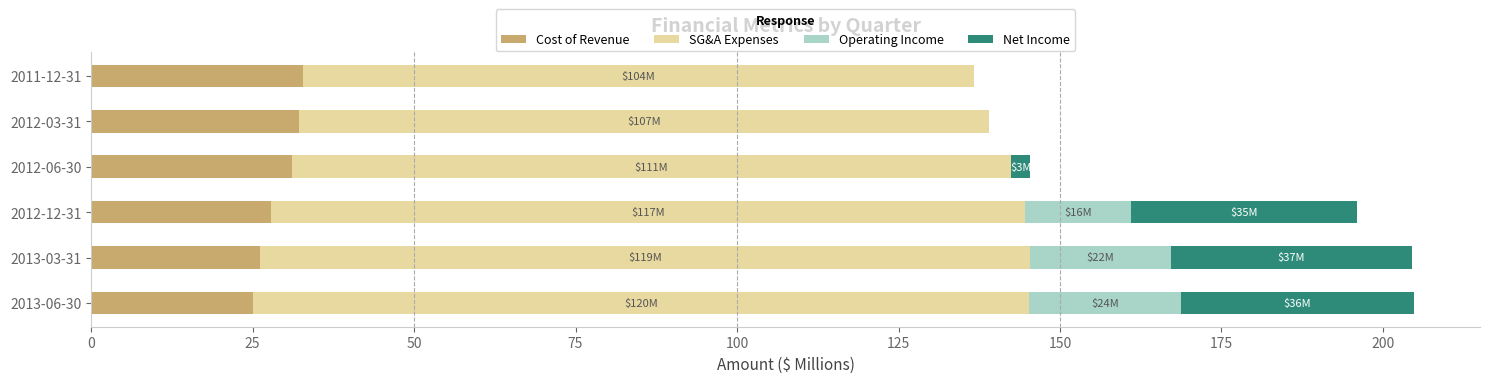

What is the total value across all series at 2013-06-30?

204.8